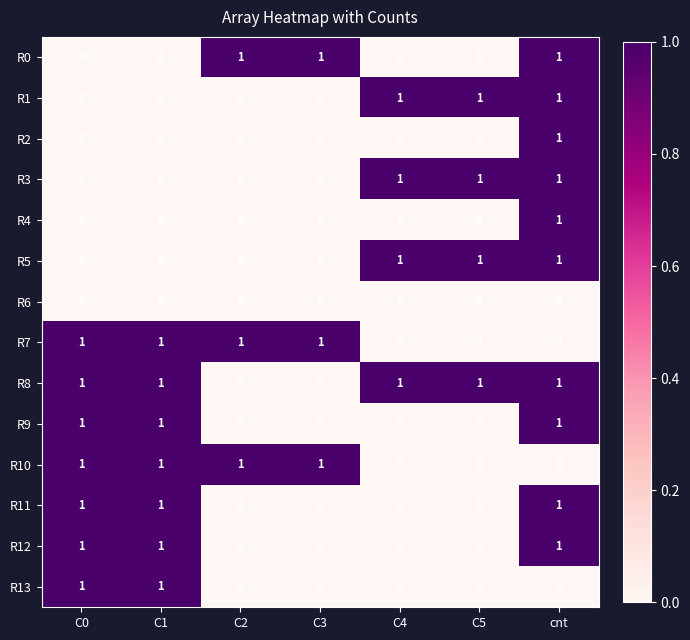

The R0 series shows 0 at C1. True or false?

True